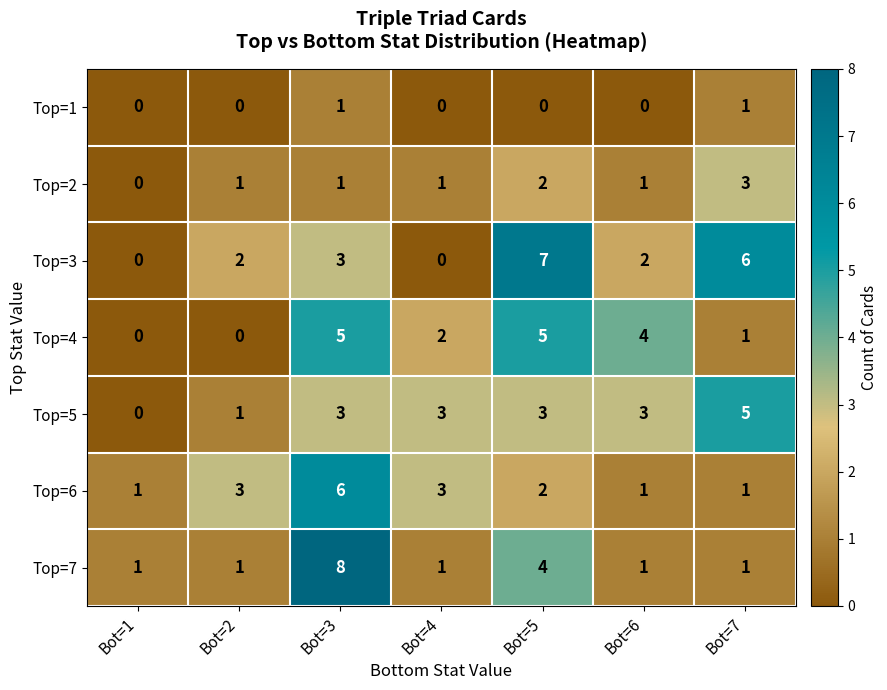

At which category does the chart reach its peak across all series?

Bot=3